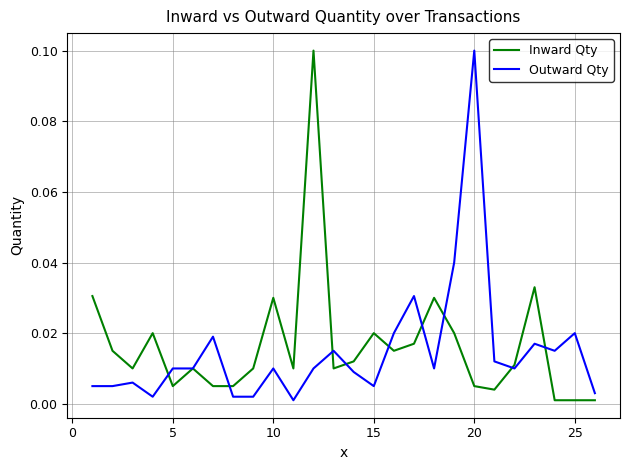

True or false: Inward Qty has more than 0 points higher than both neighbors.

True